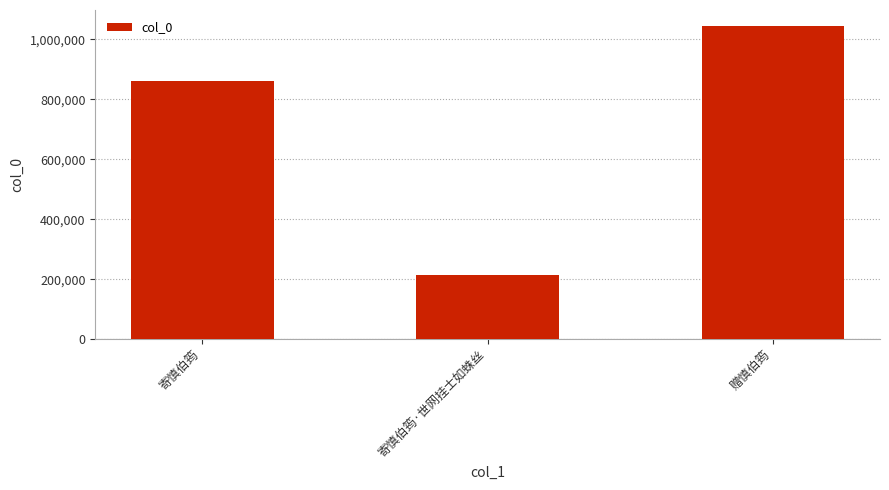

Read the value at 赠慎伯筠, to the nearest 100.

1045100